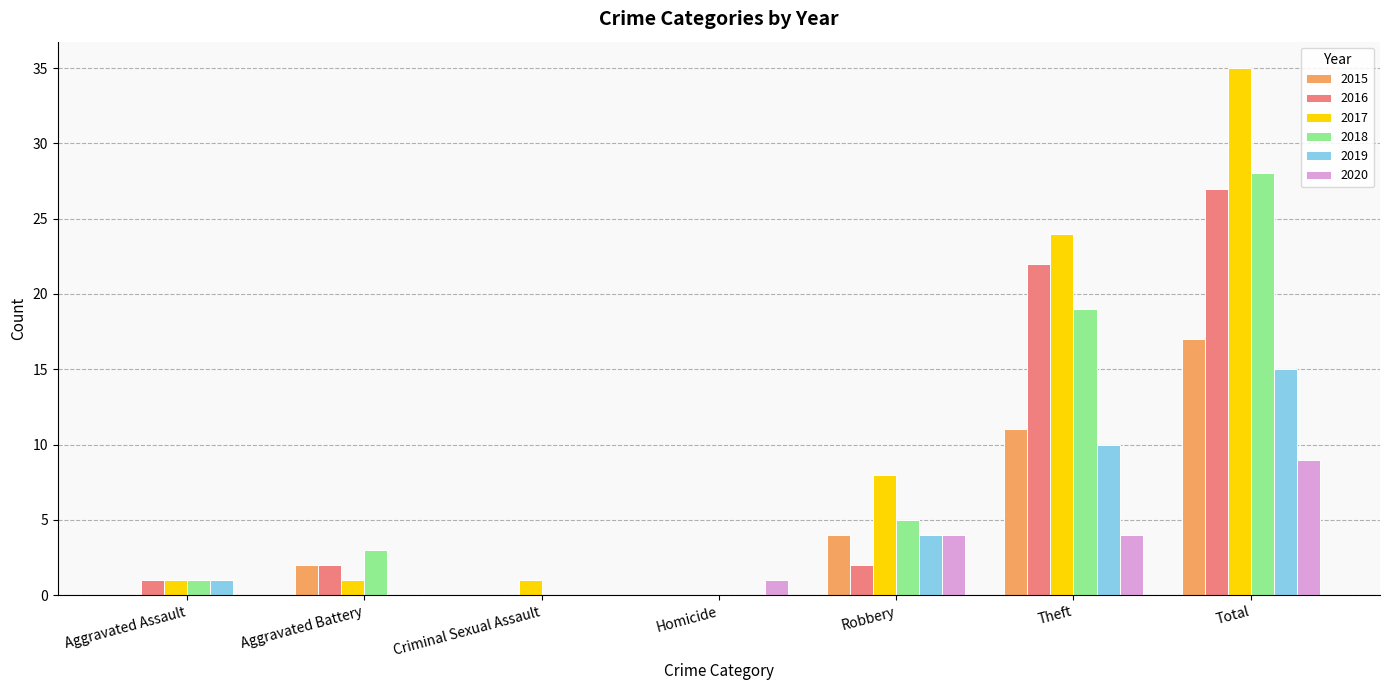

Is the value of 2015 at Homicide greater than the value of 2020 at Homicide?

No